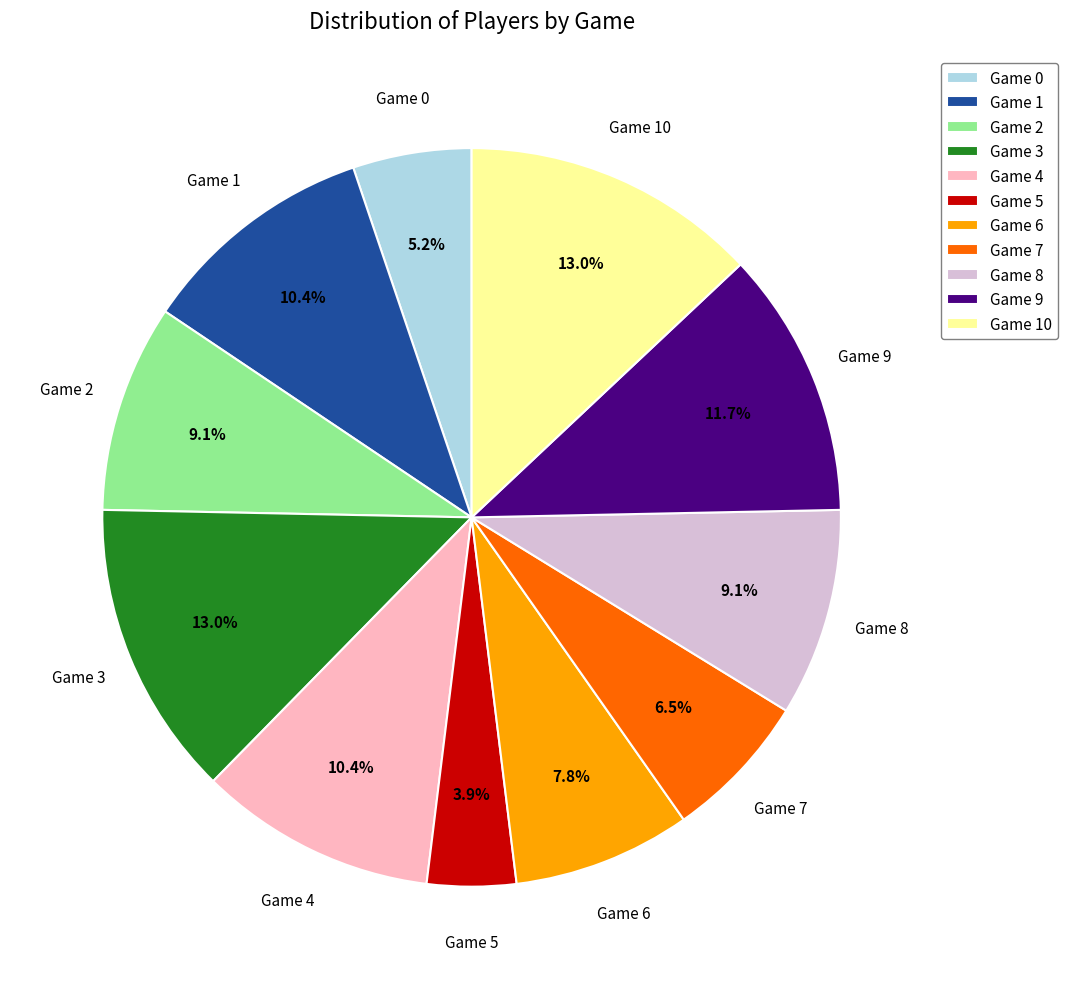

Is Game 6 the majority of the pie?

No